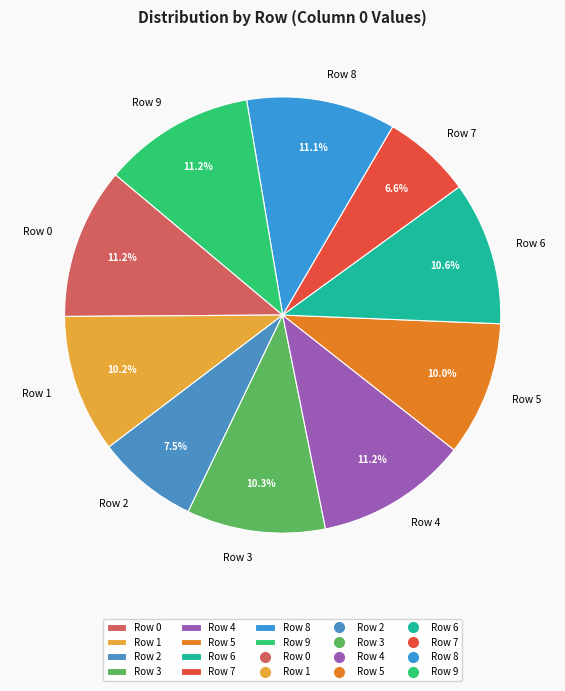

To the nearest percent, what is the difference between the Row 1 and Row 0 slice percentages?

1%